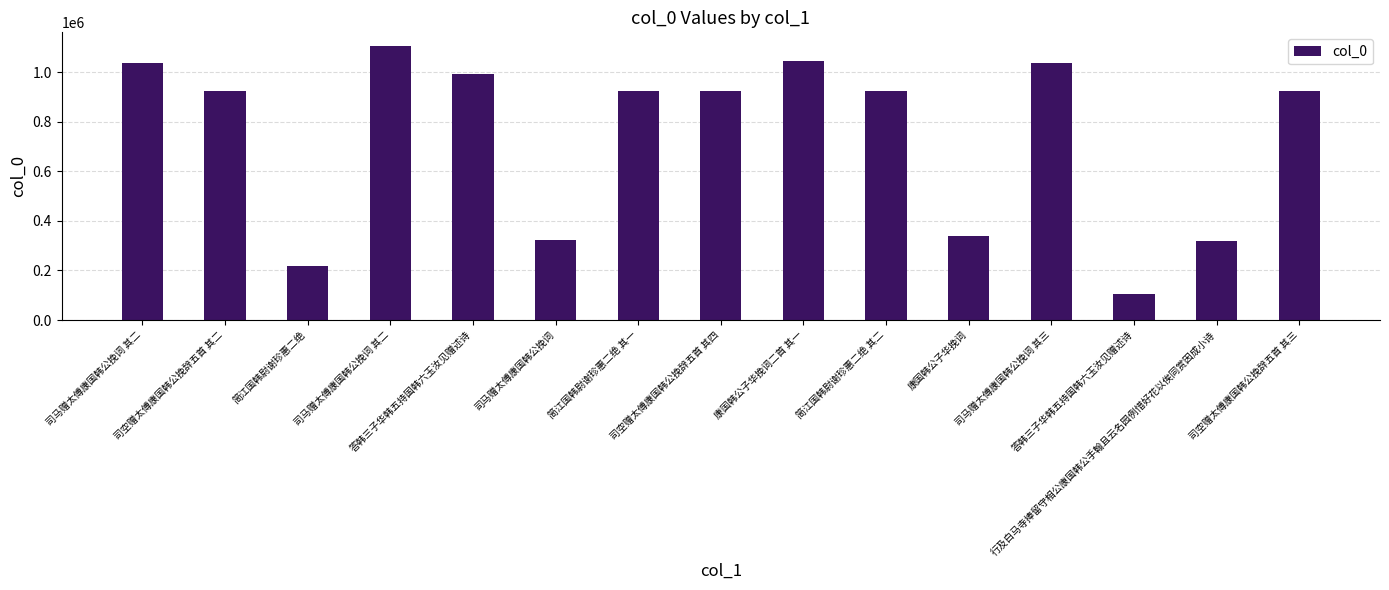

Count the number of categories in the chart.

15